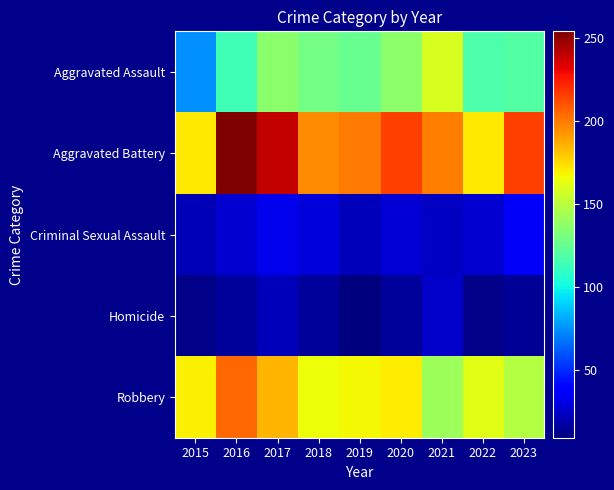

Reading left to right, extract all data points from this chart.

Aggravated Assault: 2015=75	2016=114	2017=136	2018=129	2019=125	2020=137	2021=159	2022=118	2023=120
Aggravated Battery: 2015=171	2016=254	2017=239	2018=195	2019=200	2020=215	2021=199	2022=171	2023=215
Criminal Sexual Assault: 2015=21	2016=27	2017=32	2018=29	2019=22	2020=28	2021=24	2022=27	2023=35
Homicide: 2015=11	2016=15	2017=22	2018=15	2019=9	2020=15	2021=25	2022=11	2023=14
Robbery: 2015=169	2016=205	2017=185	2018=165	2019=167	2020=170	2021=142	2022=162	2023=148